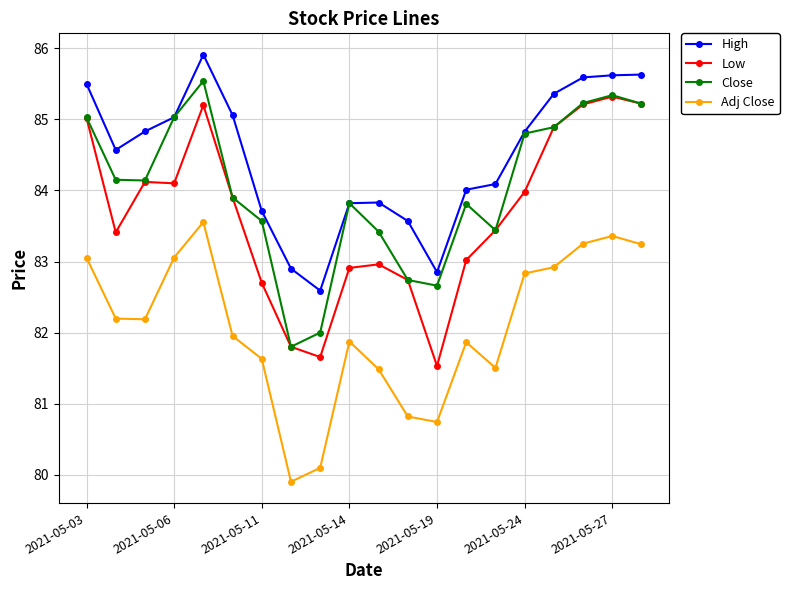

List the series in order of their overall mean, lowest first.

Adj Close, Low, Close, High